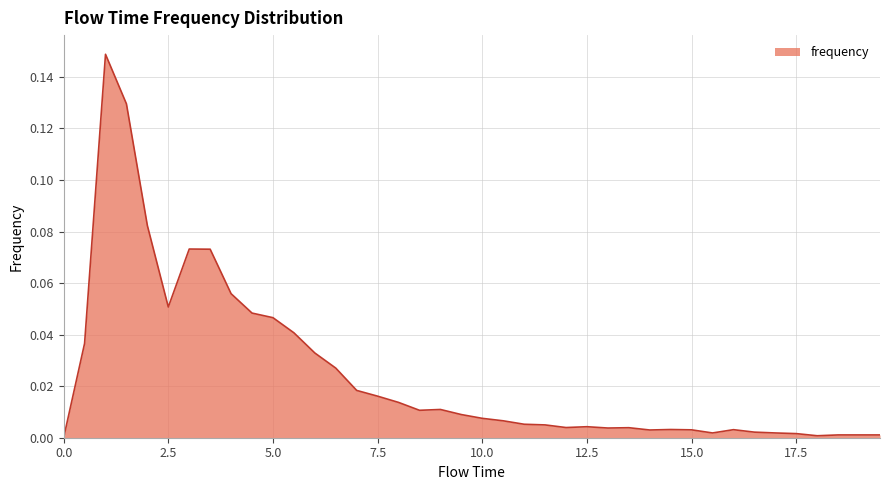

True or false: there are more than 1 points higher than both neighbors.

True